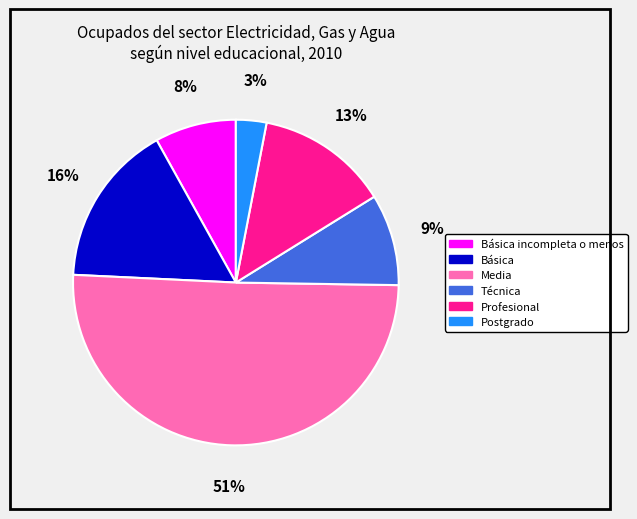

Is there any slice that represents more than half of the pie?

Yes